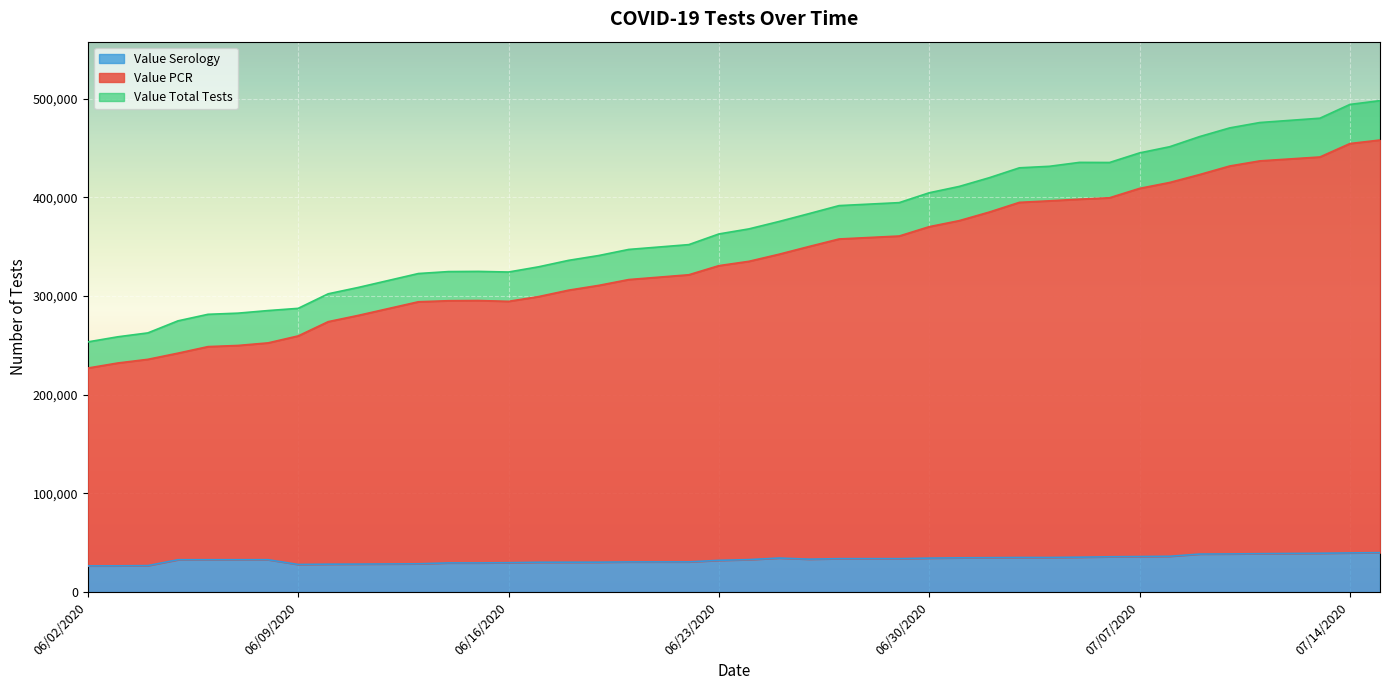

Count the number of data series in this chart.

3